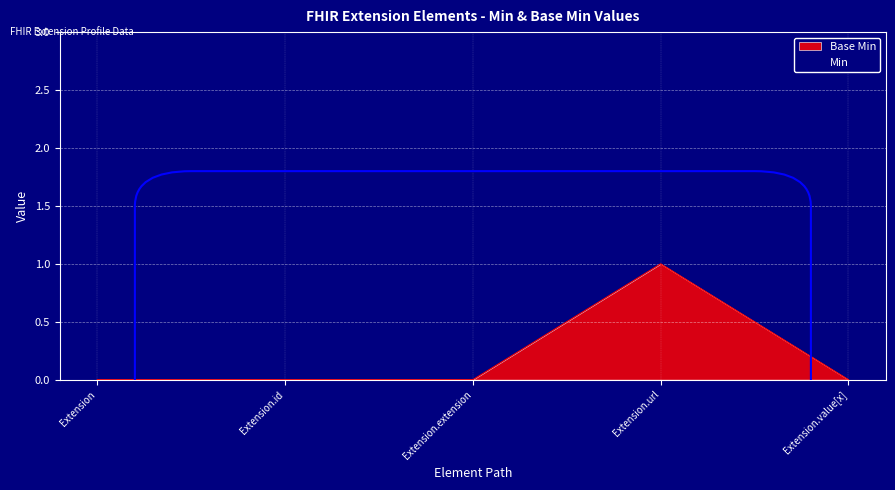

List the labels in order of value, largest first.

Extension.url, Extension, Extension.id, Extension.extension, Extension.value[x]